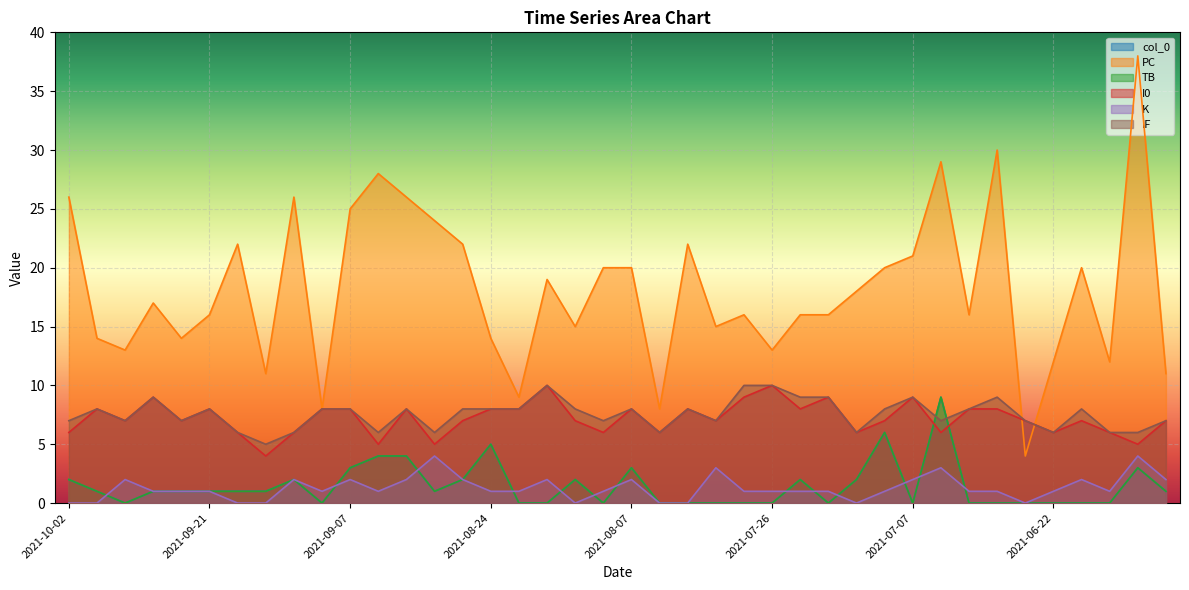

True or false: I0 and col_0 intersect in this chart.

True